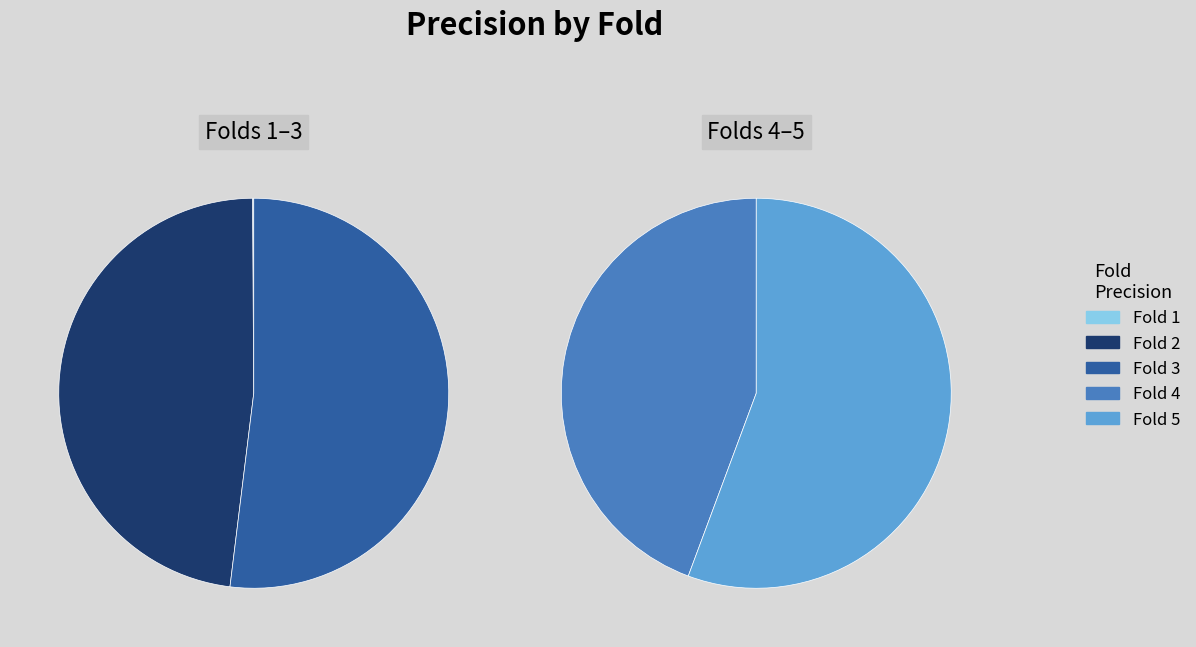

What percentage is NOT represented by 1?

100.0%